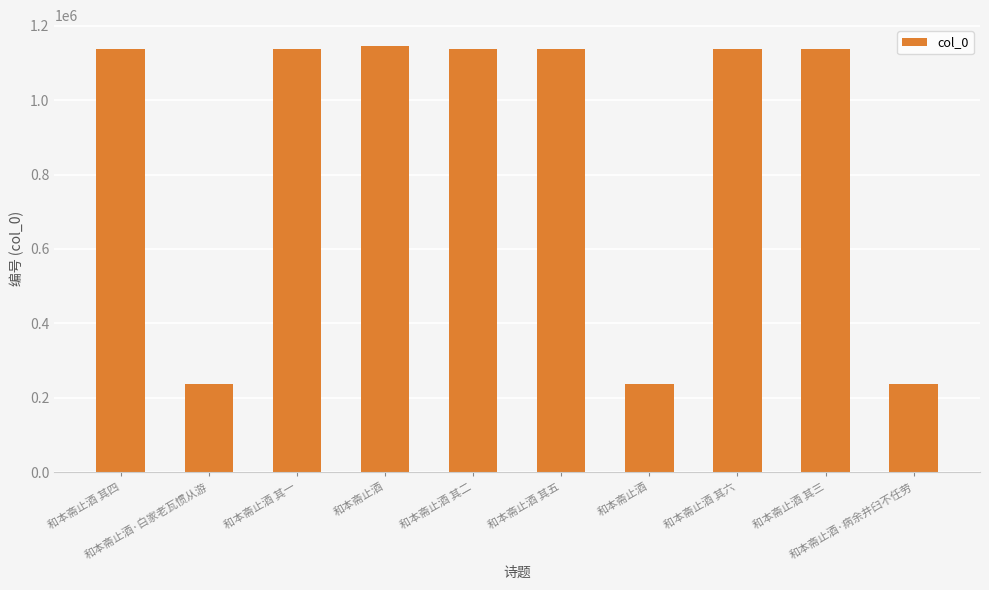

Is it true that the value at 和本斋止酒·白家老瓦惯从游 is 236564?

True